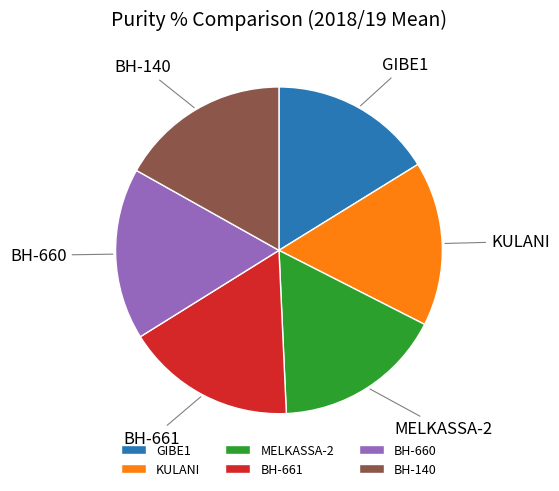

Is there a majority slice in this chart?

No